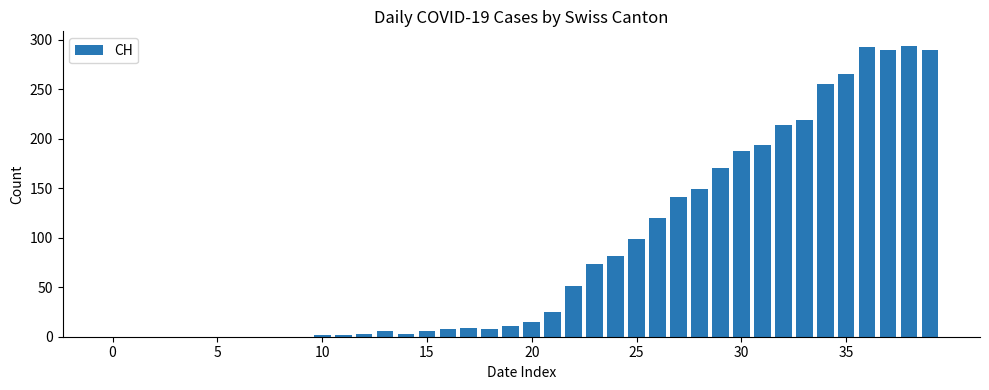

What is the sum of all values?

3488